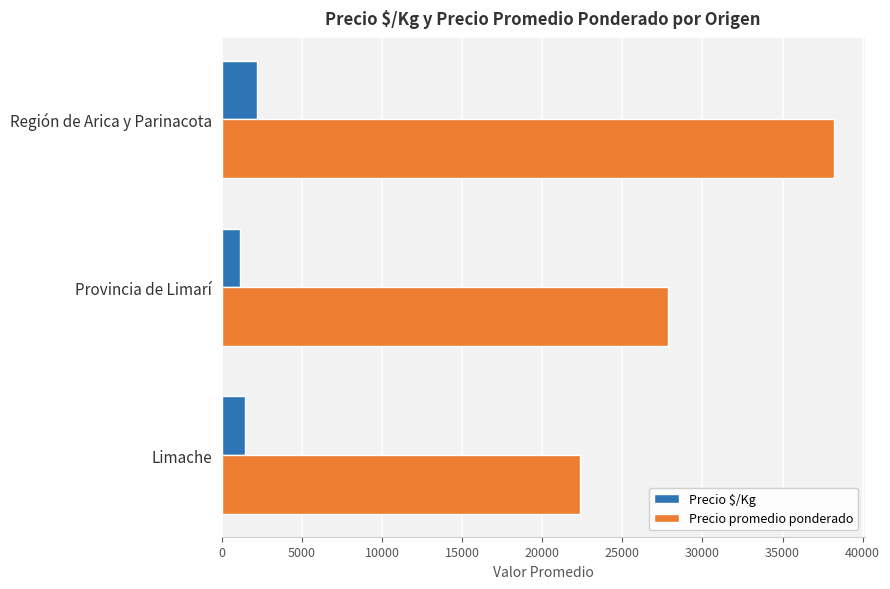

Which category has the highest value in the Precio $/Kg series?

Región de Arica y Parinacota